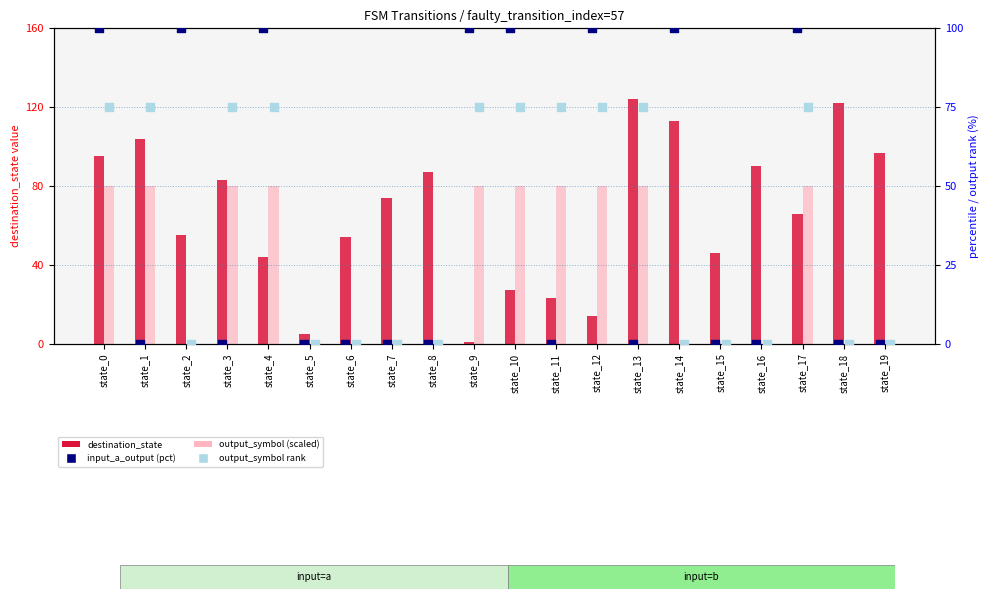

At how many categories does at least one series exceed 48?

18